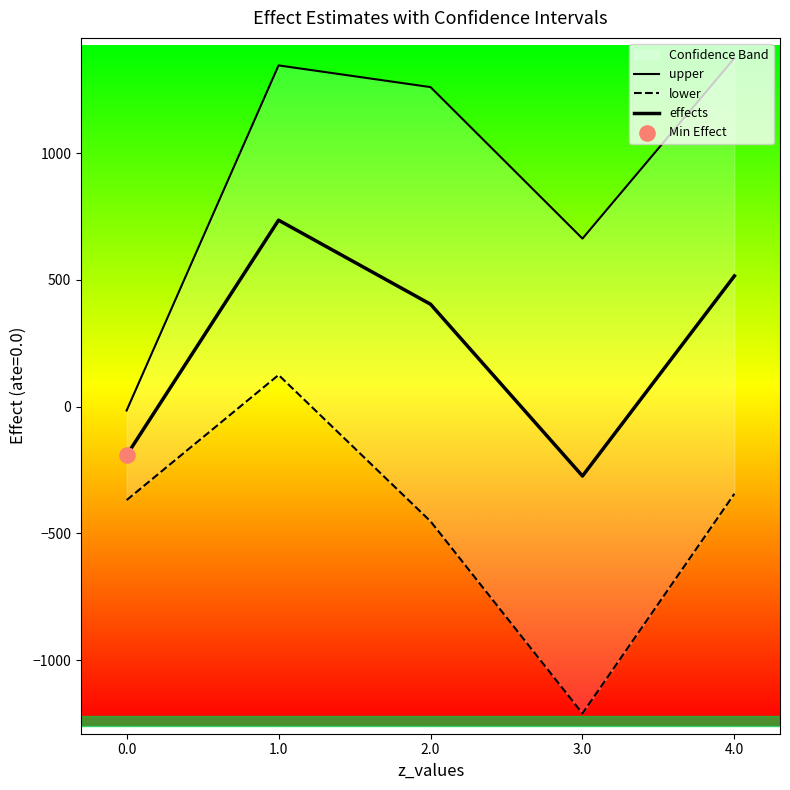

Which series has the largest total across all categories?

upper